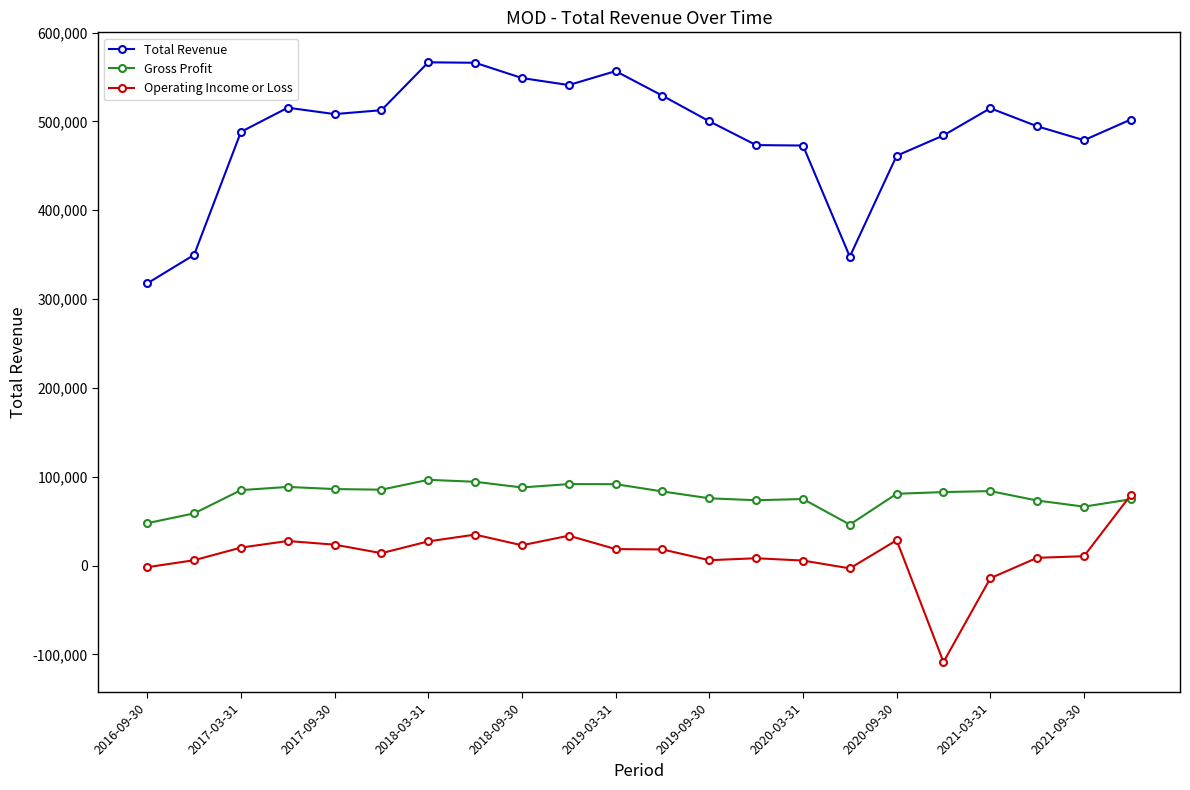

What are all the series names shown in the legend?

Total Revenue, Gross Profit, Operating Income or Loss